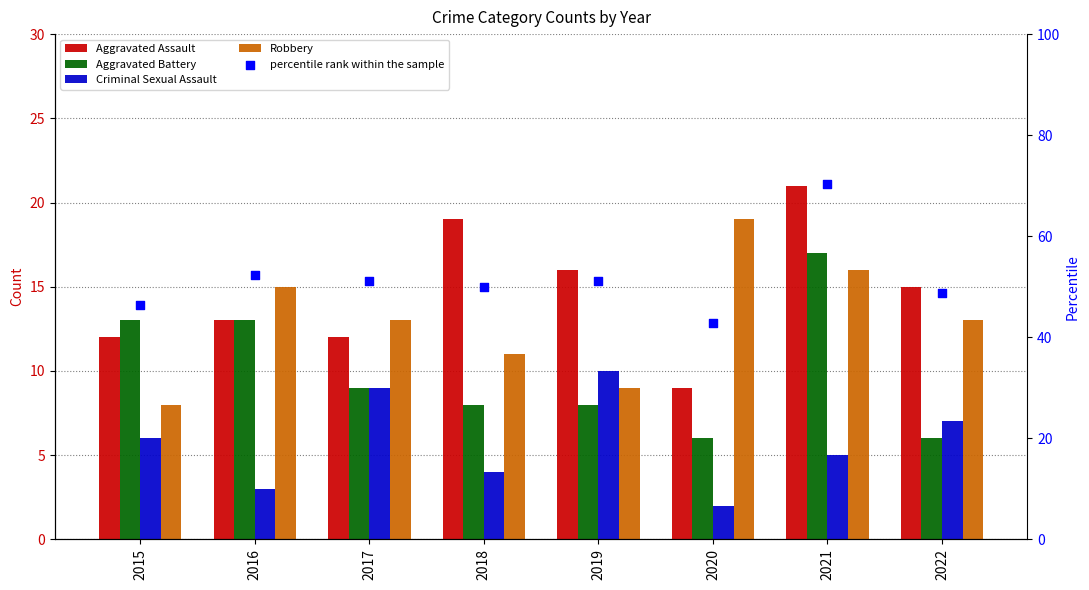

Is the value of Aggravated Battery at 2021 greater than the value of Robbery at 2018?

Yes